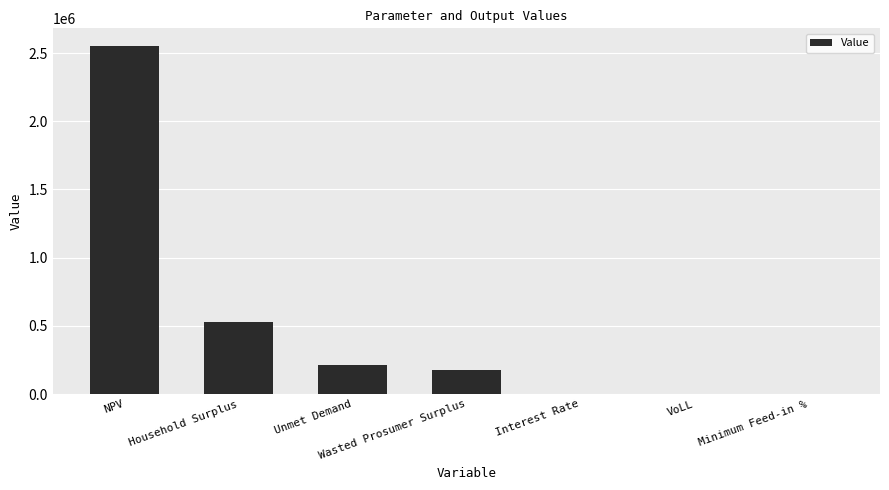

What value does the data have at NPV?

2553339.1